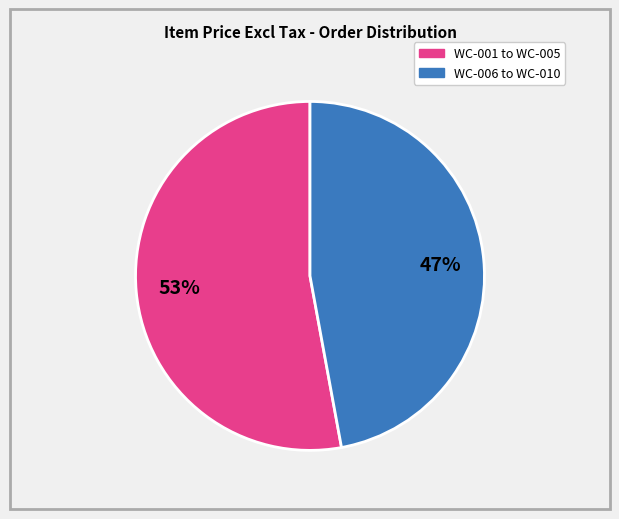

To the nearest percent, what is the difference between the largest and smallest slice percentages?

6%